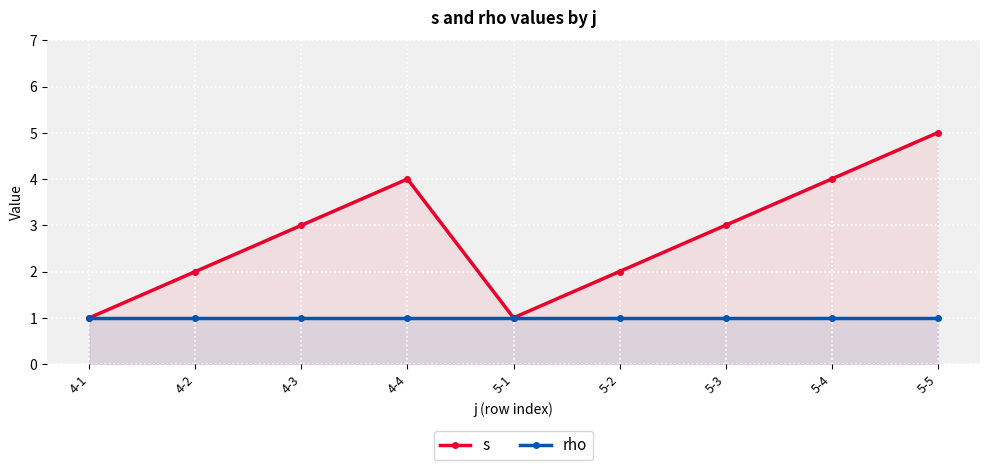

How many interior local valleys does the s series have?

1